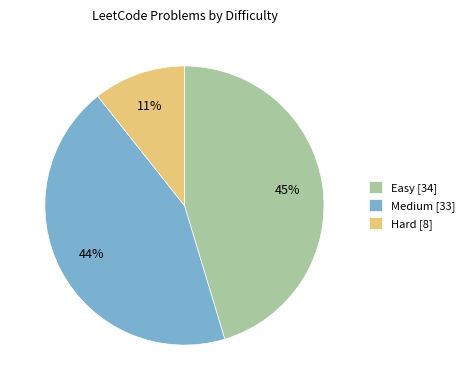

To the nearest percent, what is the combined percentage of Easy [34] and Medium [33]?

89%